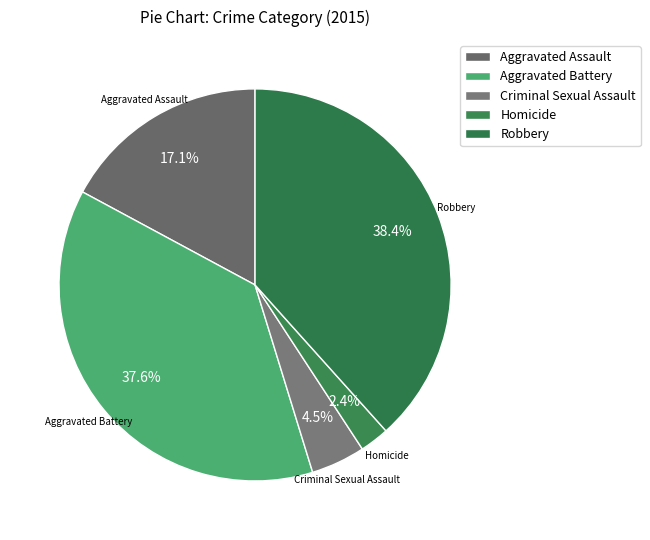

What percentage do Robbery and Aggravated Assault together represent?

55.5%